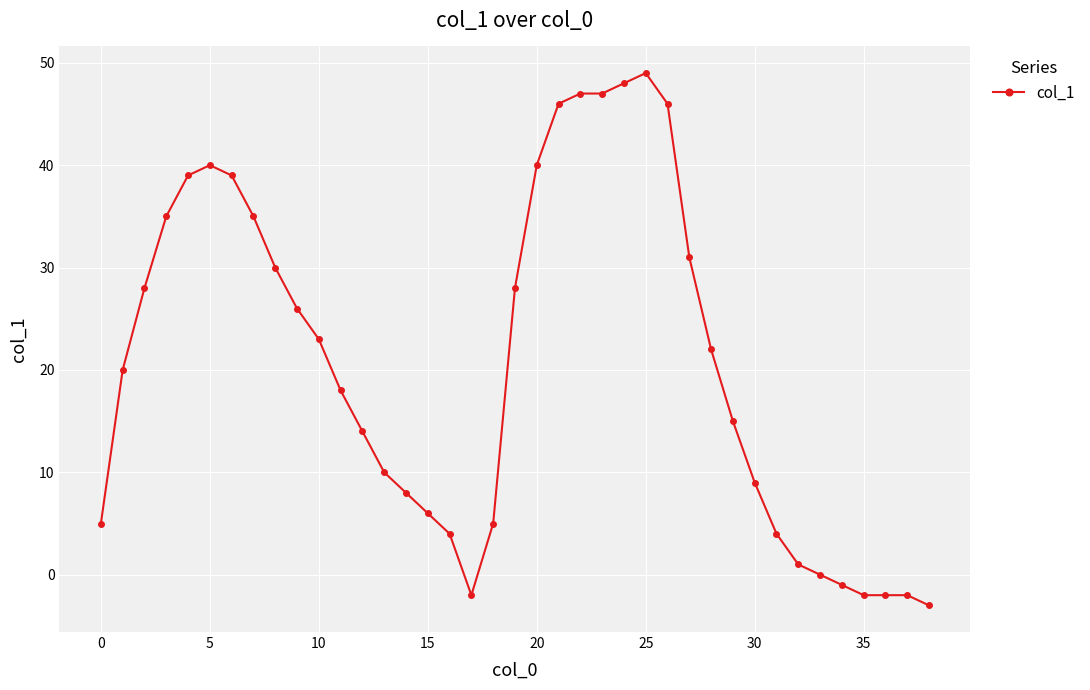

How many data points are less than 20?

19